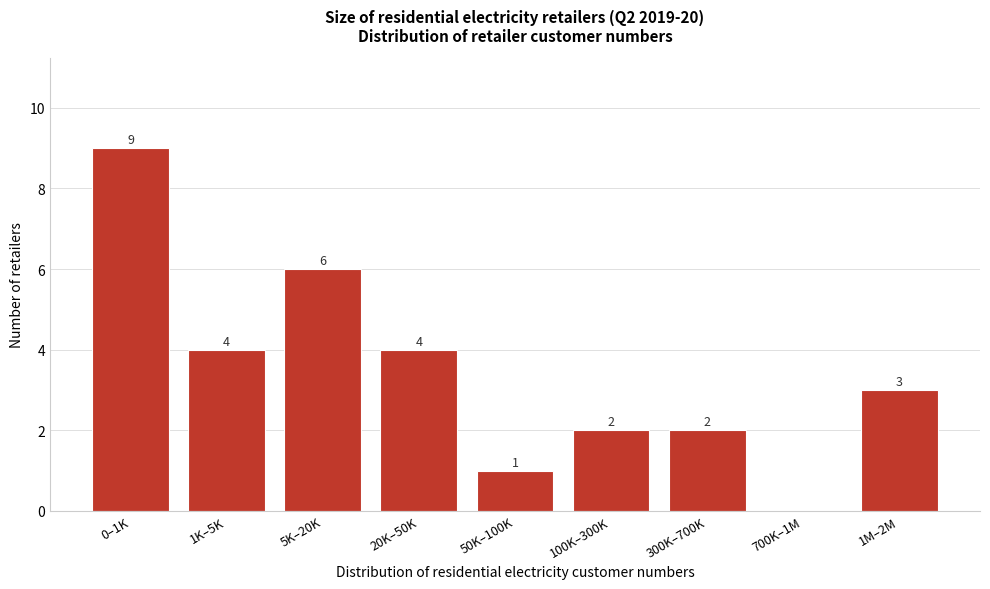

Reading right to left, transcribe all the data shown in this chart.

1M–2M=3	700K–1M=0	300K–700K=2	100K–300K=2	50K–100K=1	20K–50K=4	5K–20K=6	1K–5K=4	0–1K=9